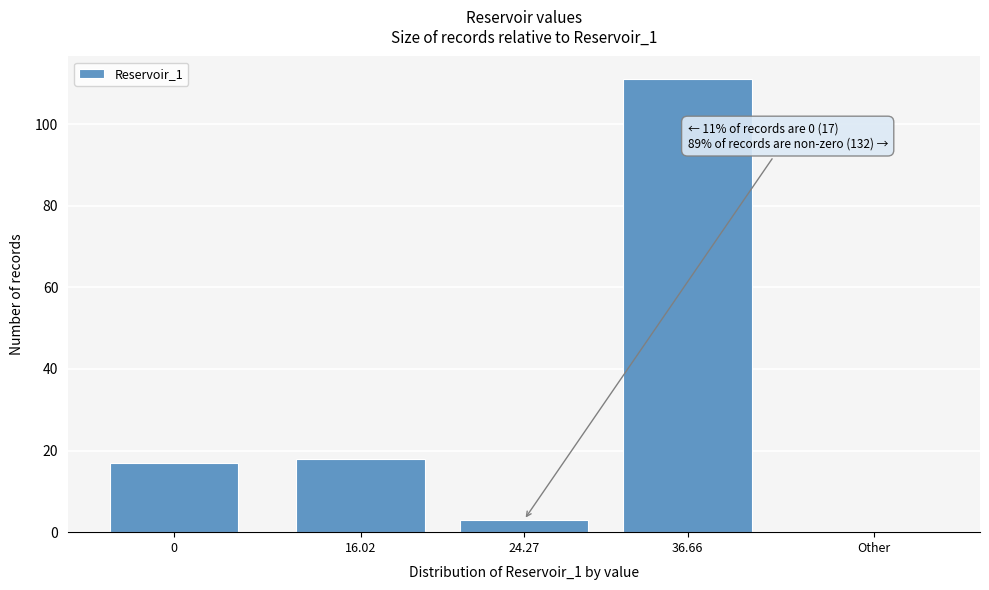

Reading left to right, extract all data points from this chart.

0=17	16.02=18	24.27=3	36.66=111	Other=0